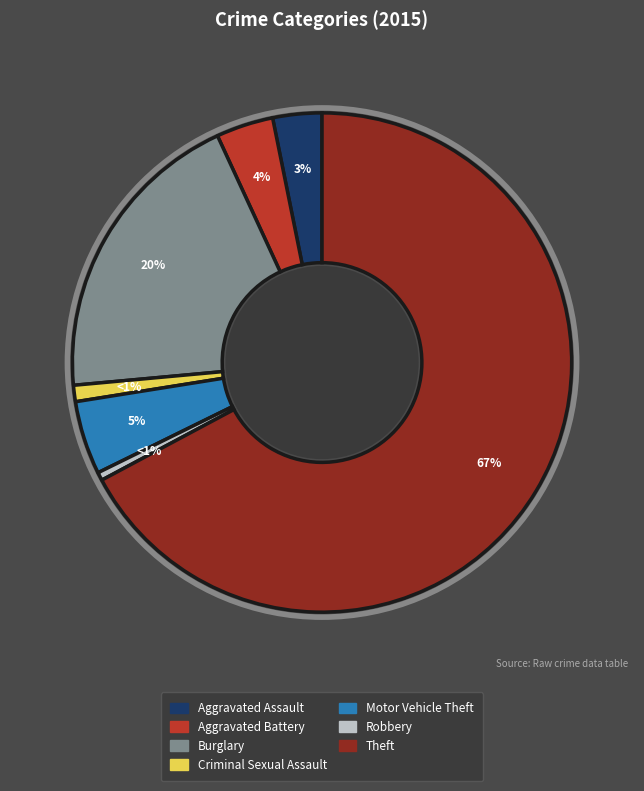

Which has a higher value, Burglary or Aggravated Assault?

Burglary